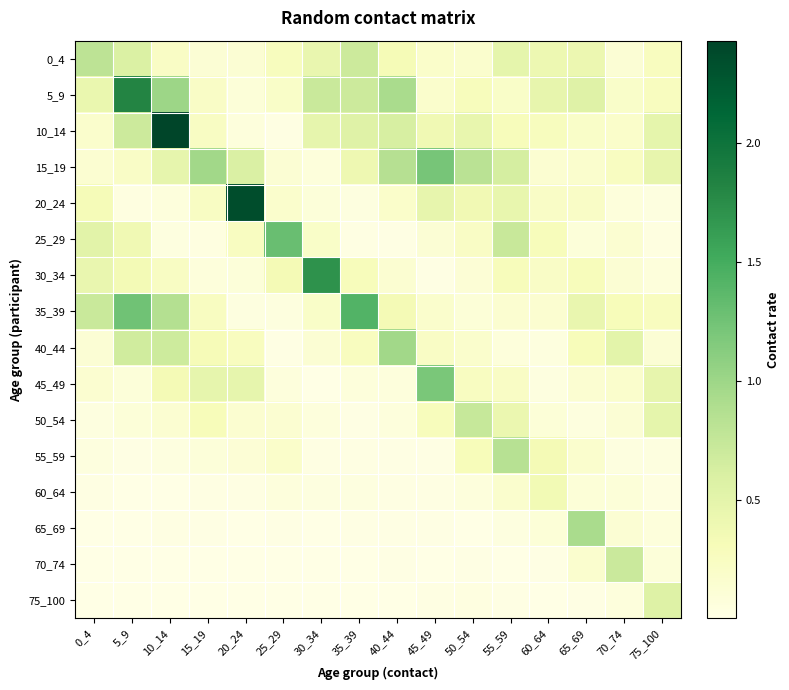

What is the difference between the highest and lowest values at 70_74?

0.7